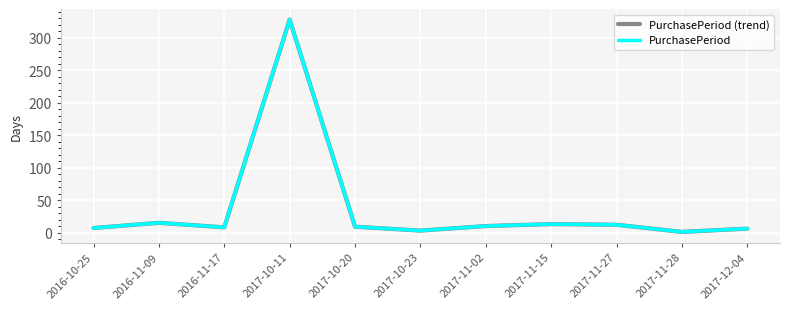

Is this an area chart (filled region under the line)?

No